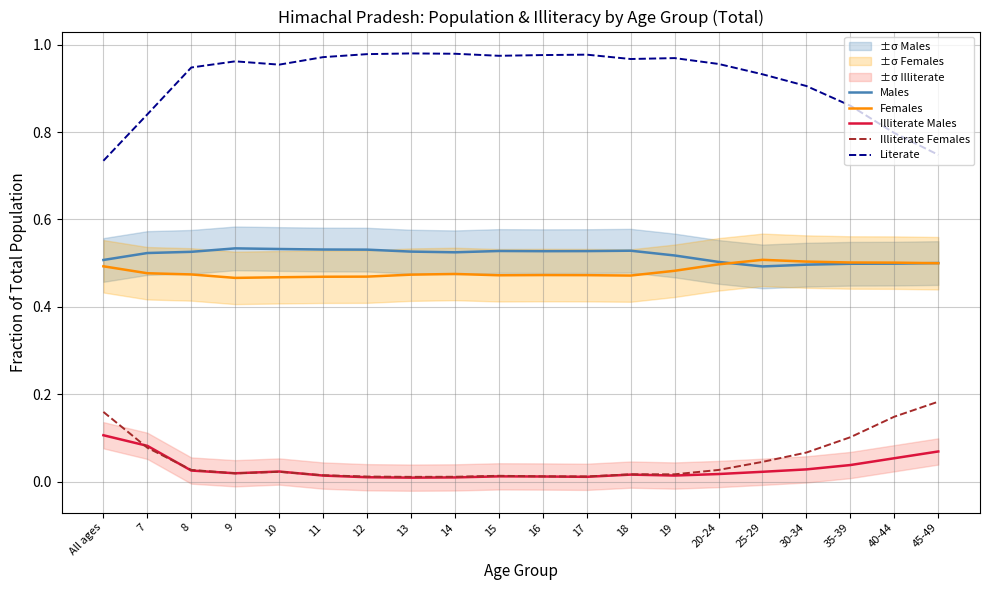

Which series has the largest range (max minus min)?

Literate